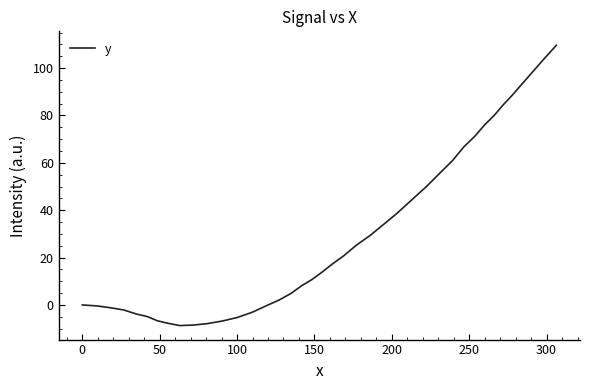

What is the maximum value shown in the chart?

109.6